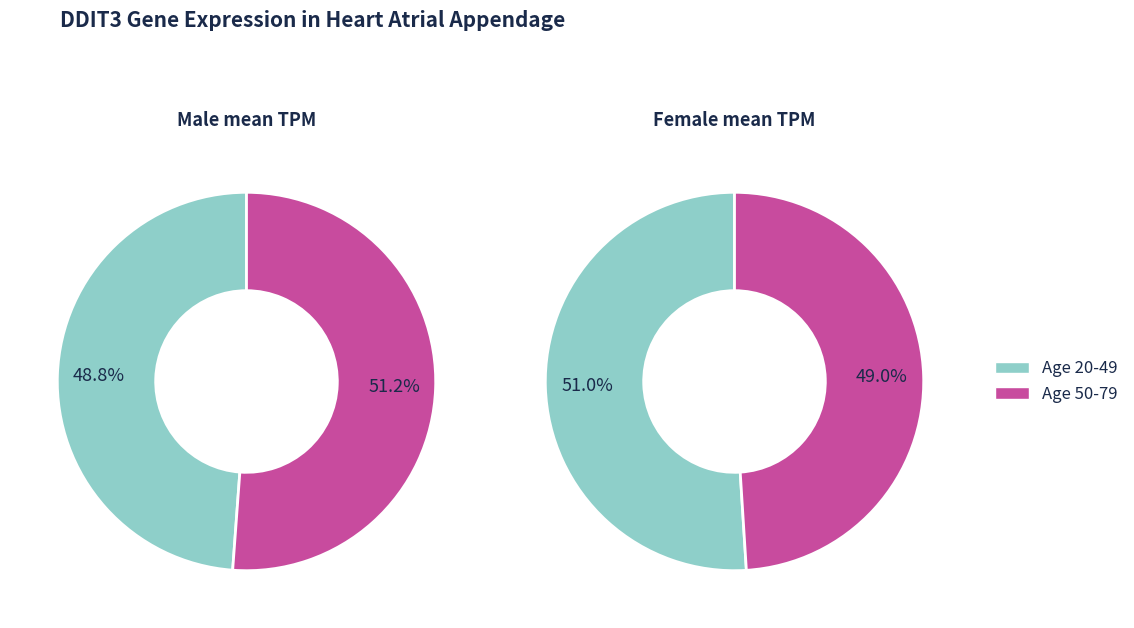

The 20-29 slice represents 1% of the pie. True or false?

False